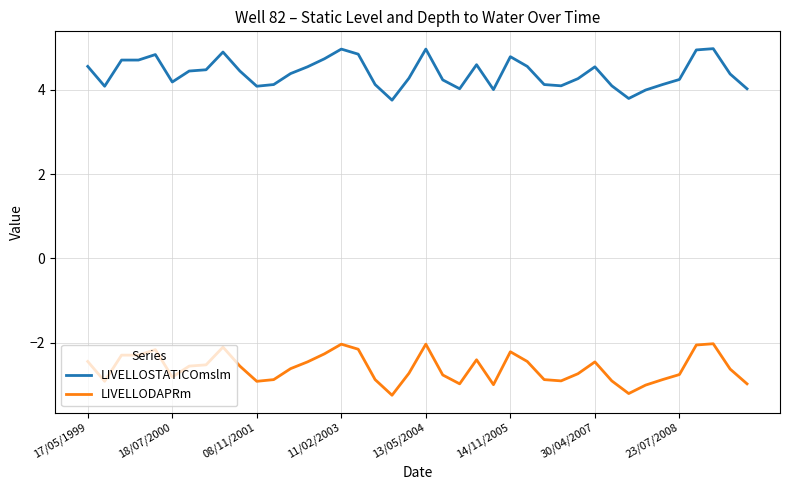

Does the chart have visible grid lines?

Yes